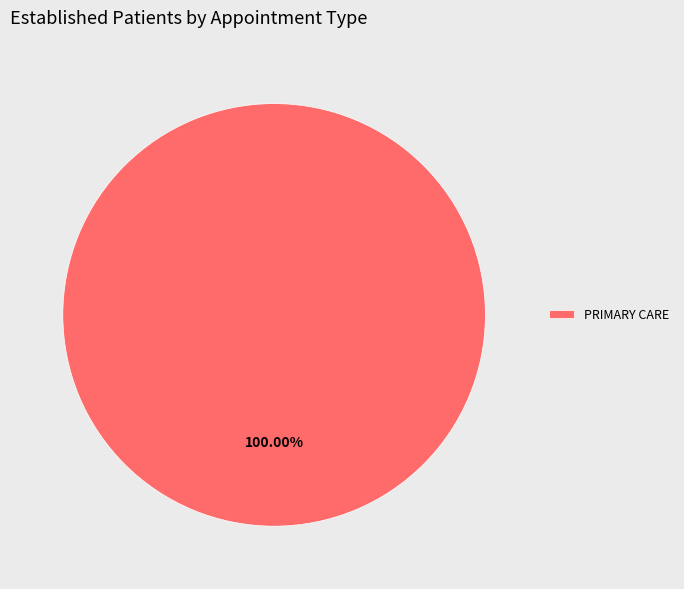

What is the majority slice?

PRIMARY CARE